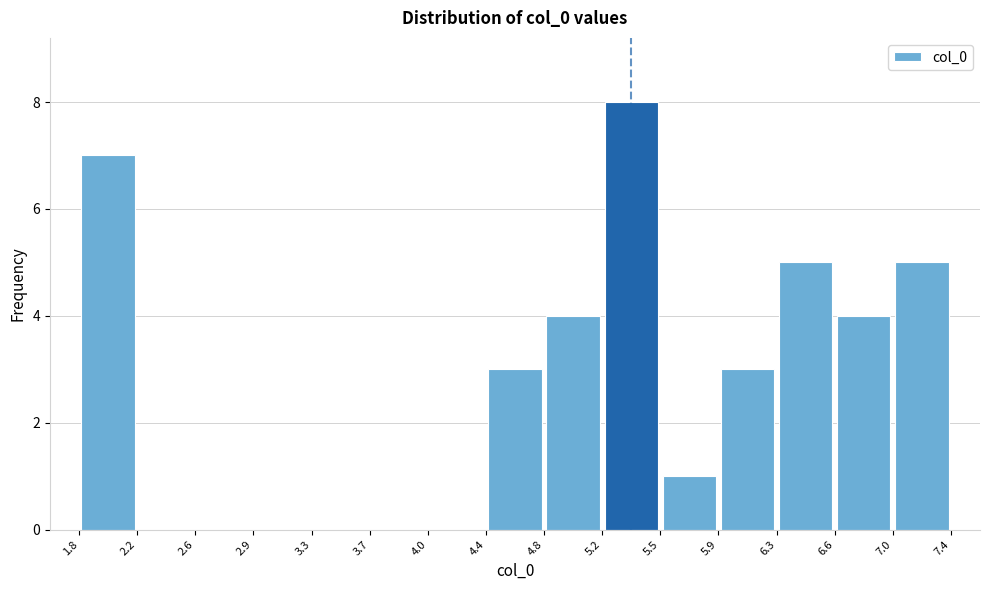

Which range on the x-axis has the tallest bar?

5.2 to 5.5